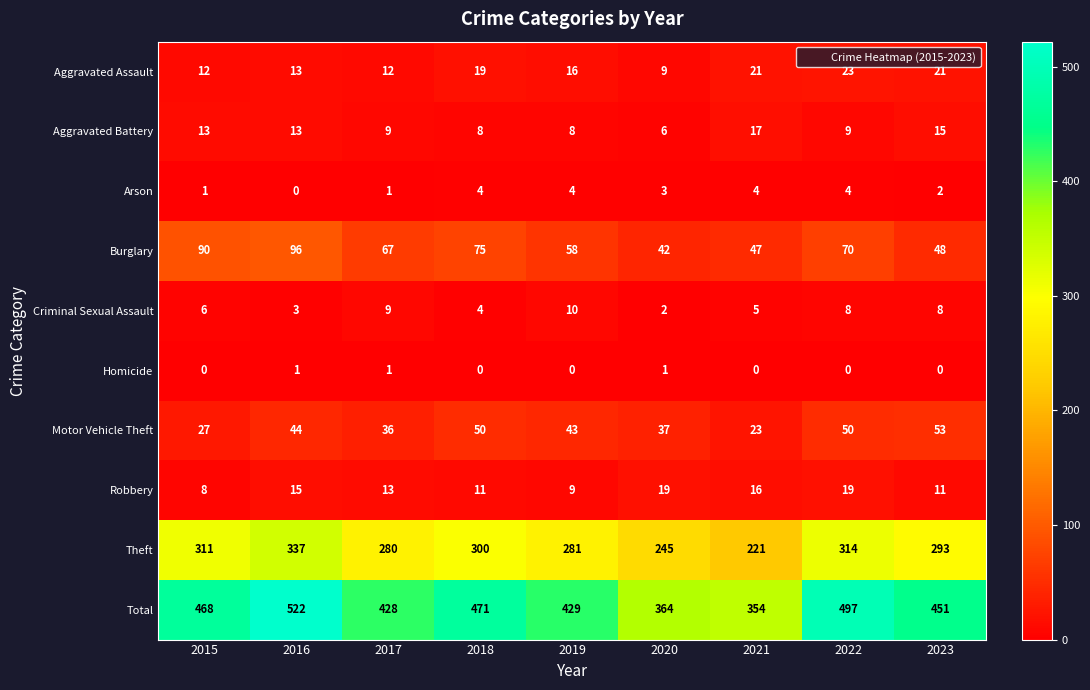

True or false: Homicide has a value of 1 at 2019.

False